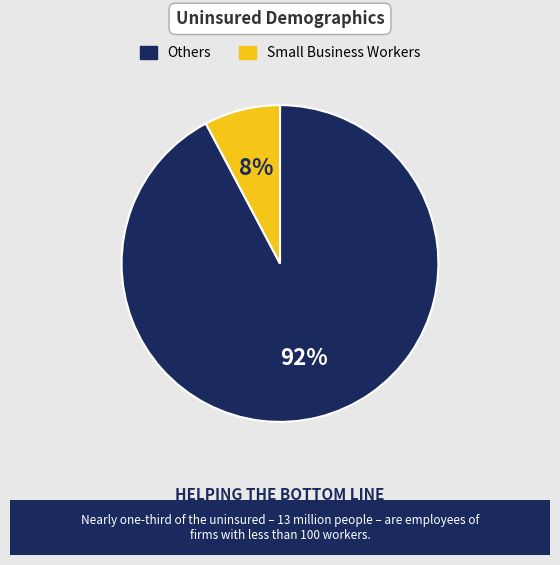

Is there a majority slice in this chart?

Yes